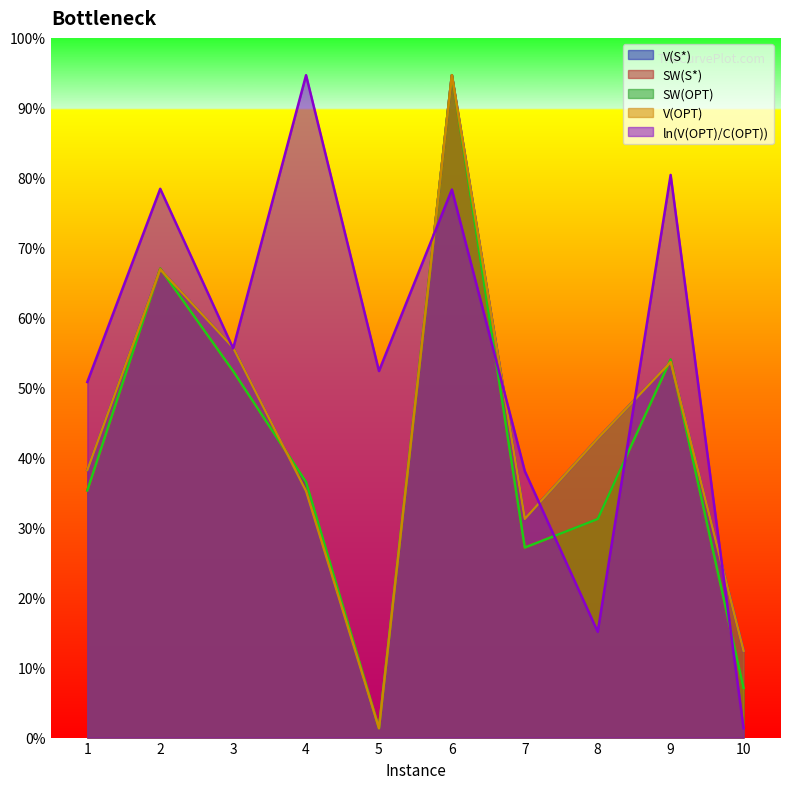

List the labels in order of SW(S*) value, smallest first.

5, 10, 7, 8, 1, 4, 3, 9, 2, 6